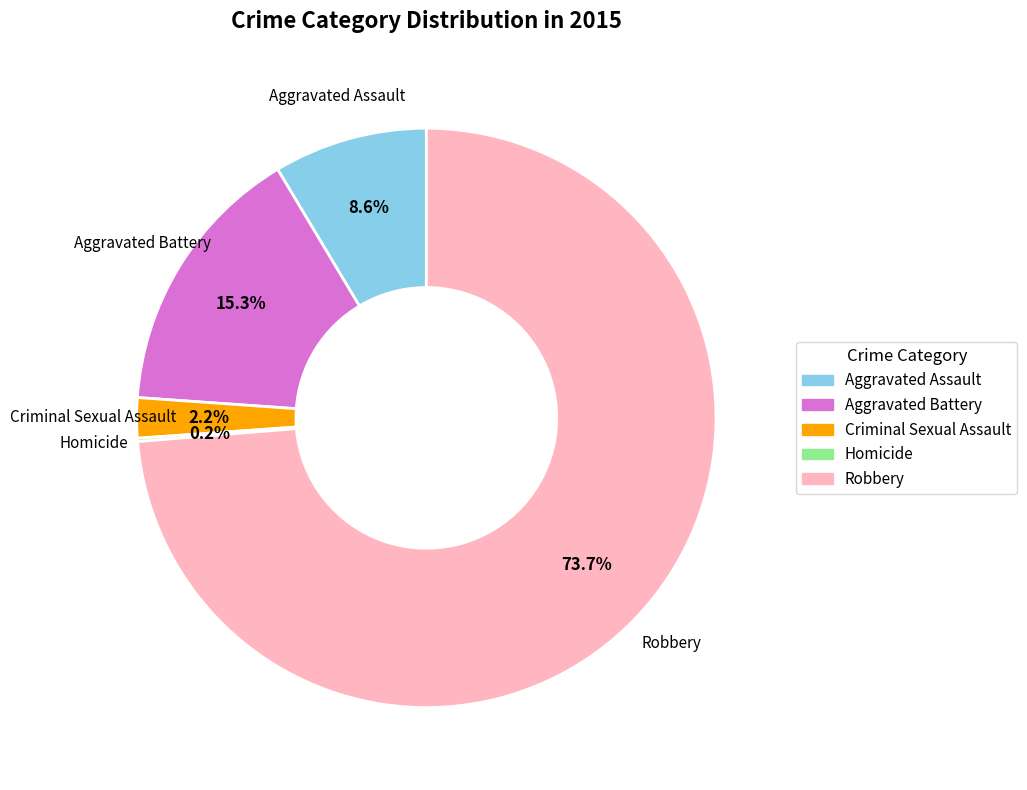

What is the total percentage of Criminal Sexual Assault and Aggravated Assault?

10.8%